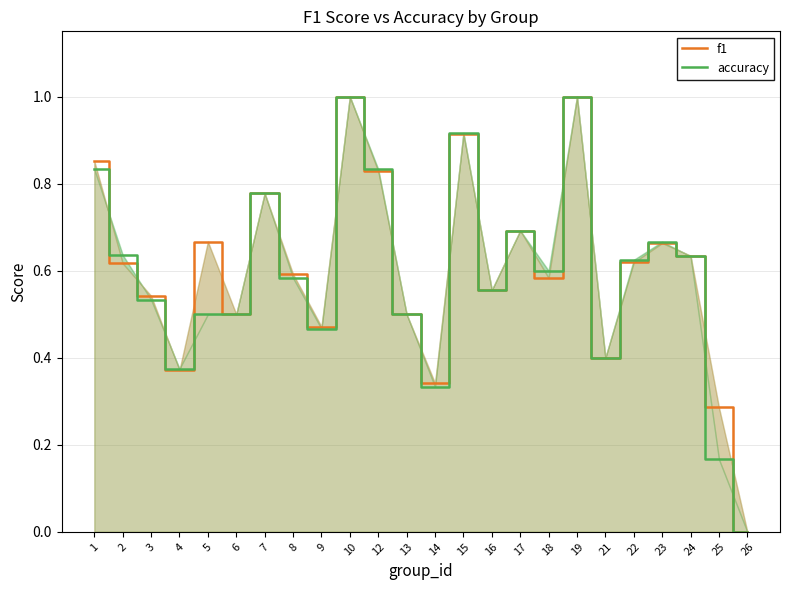

After their last crossing, which series has the higher values: accuracy or f1?

f1